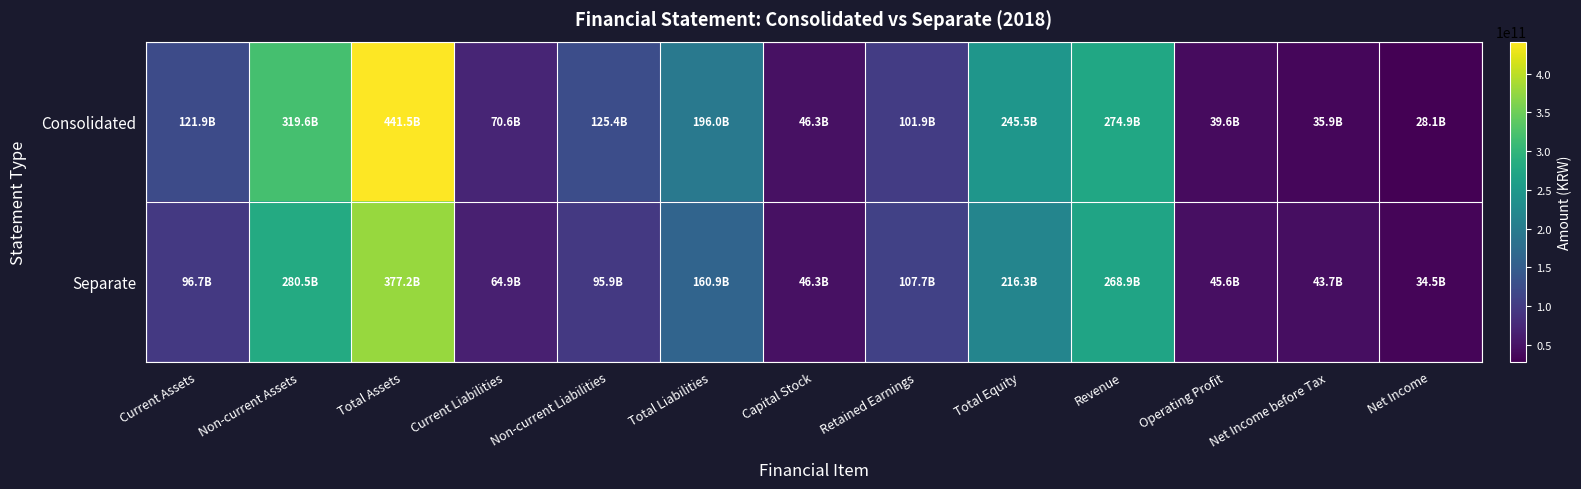

Which series has the largest range (max minus min)?

Consolidated